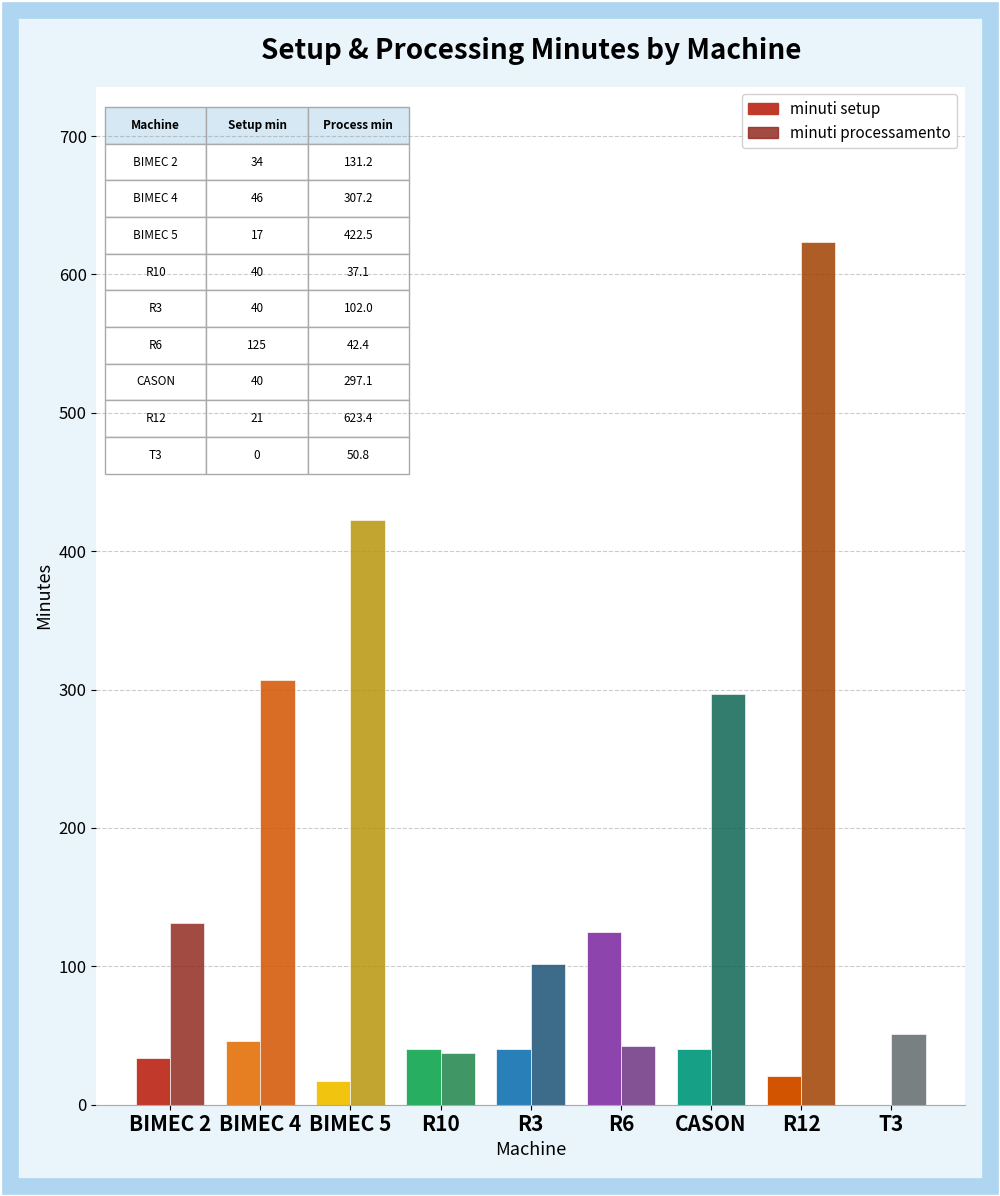

What is the maximum value shown in the chart?

623.4